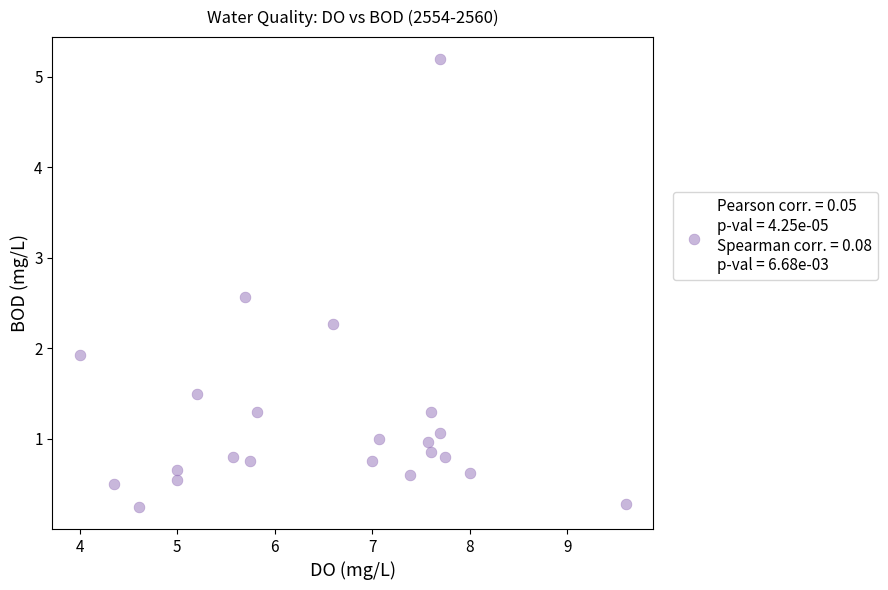

What Y value in the scatter plot is closest to 2?

1.9